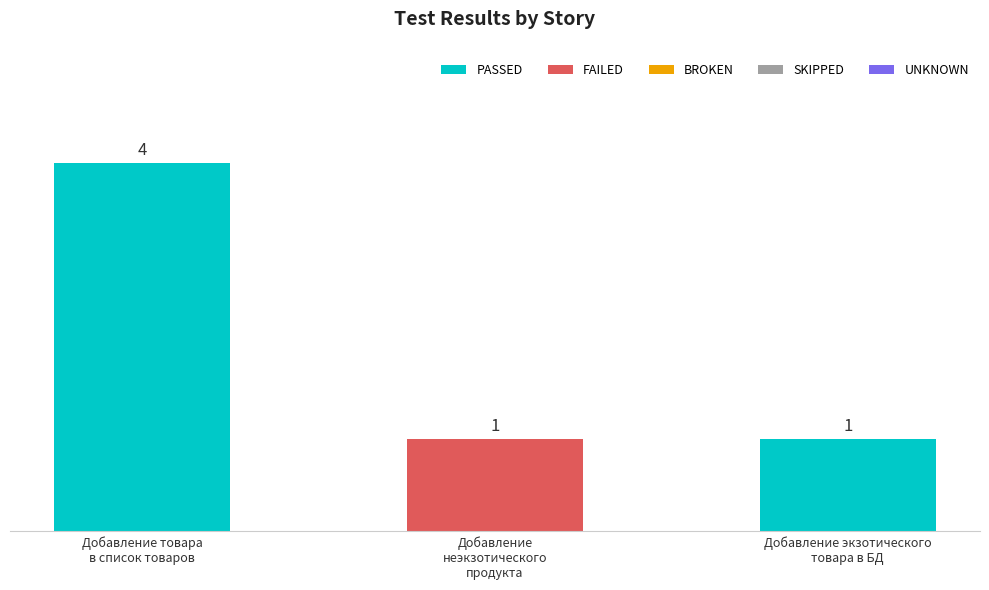

Are the bars grouped side by side (vs. stacked)?

No